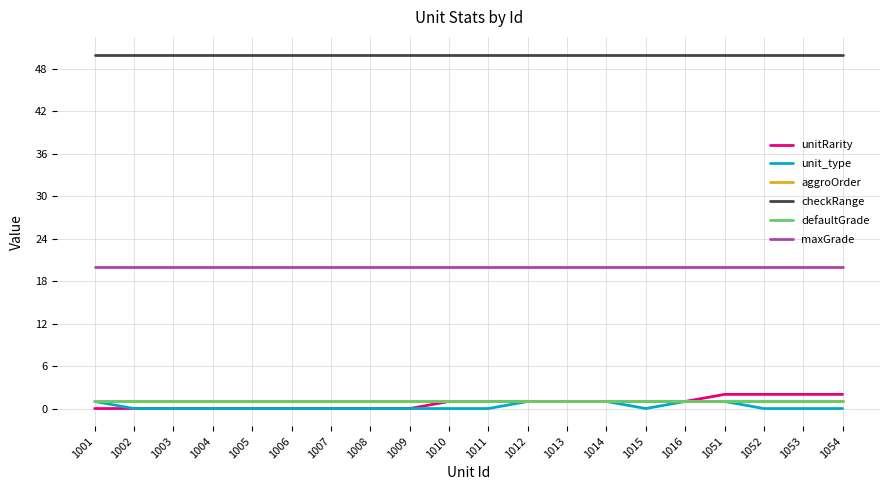

Which series has the largest range (max minus min)?

unitRarity